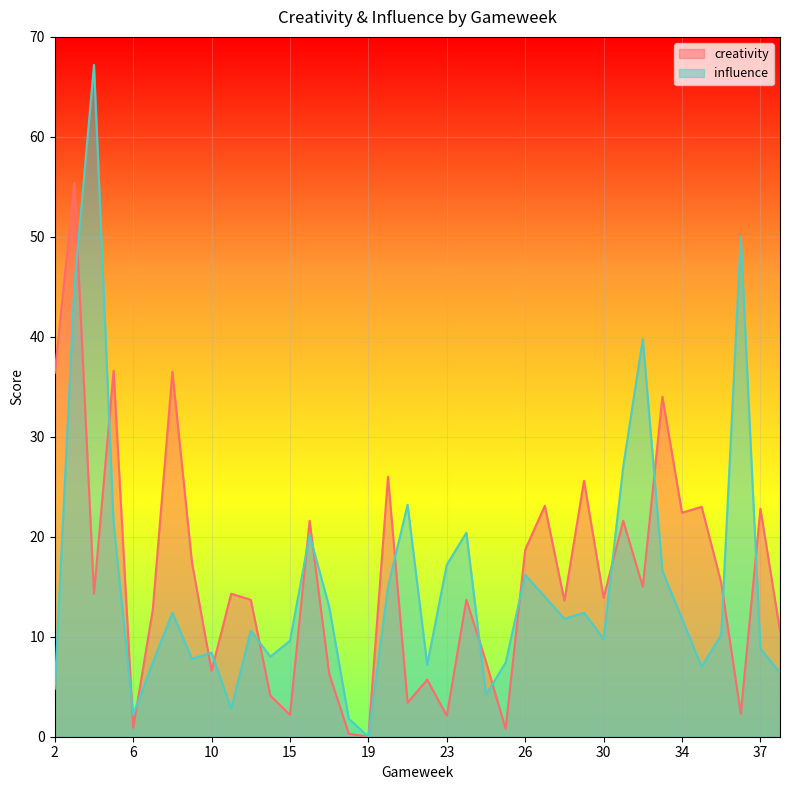

Is the value of influence at 22 greater than the value of creativity at 4?

No